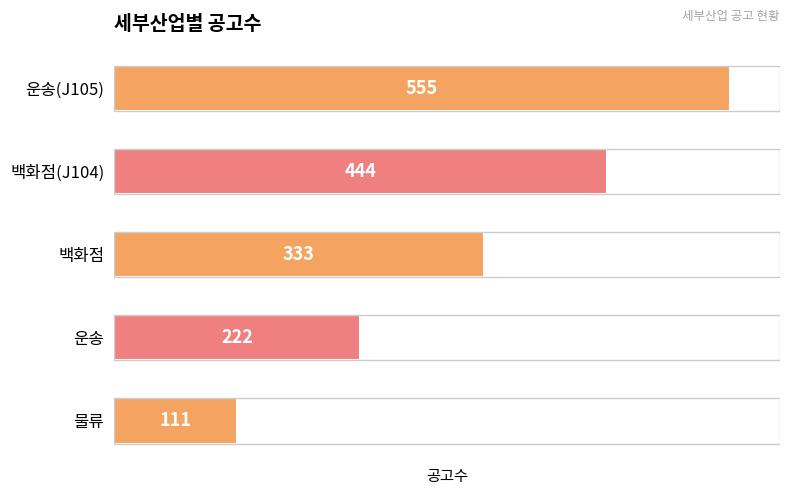

List the labels in order of value, largest first.

운송(J105), 백화점(J104), 백화점, 운송, 물류